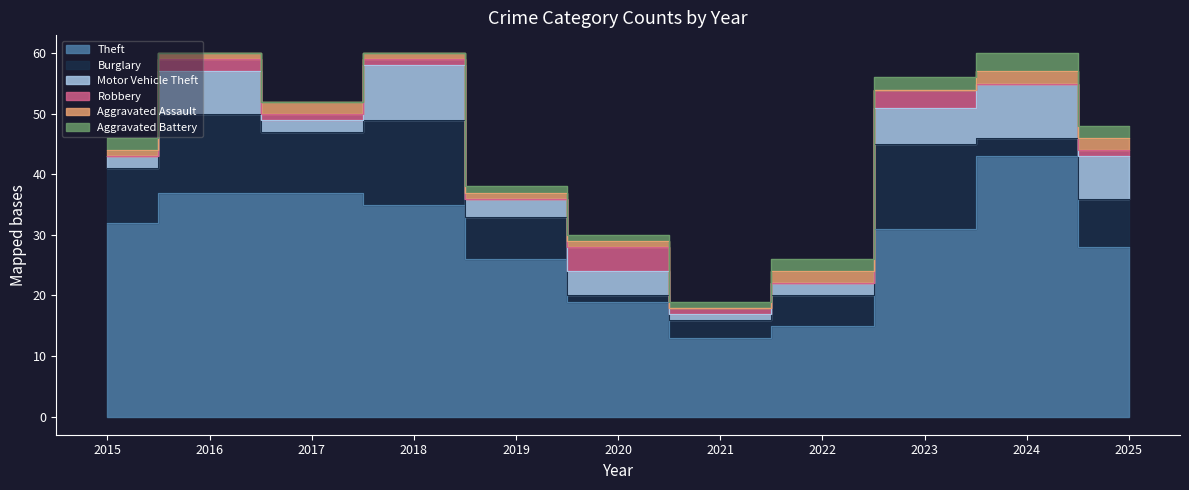

Reading left to right, extract all data points from this chart.

Theft: 2015=32	2016=37	2017=37	2018=35	2019=26	2020=19	2021=13	2022=15	2023=31	2024=43	2025=28
Burglary: 2015=9	2016=13	2017=10	2018=14	2019=7	2020=1	2021=3	2022=5	2023=14	2024=3	2025=8
Motor Vehicle Theft: 2015=2	2016=7	2017=2	2018=9	2019=3	2020=4	2021=1	2022=2	2023=6	2024=9	2025=7
Robbery: 2015=0	2016=2	2017=1	2018=1	2019=0	2020=4	2021=1	2022=0	2023=3	2024=0	2025=1
Aggravated Assault: 2015=1	2016=1	2017=2	2018=1	2019=1	2020=1	2021=0	2022=2	2023=0	2024=2	2025=2
Aggravated Battery: 2015=2	2016=0	2017=0	2018=0	2019=1	2020=1	2021=1	2022=2	2023=2	2024=3	2025=2